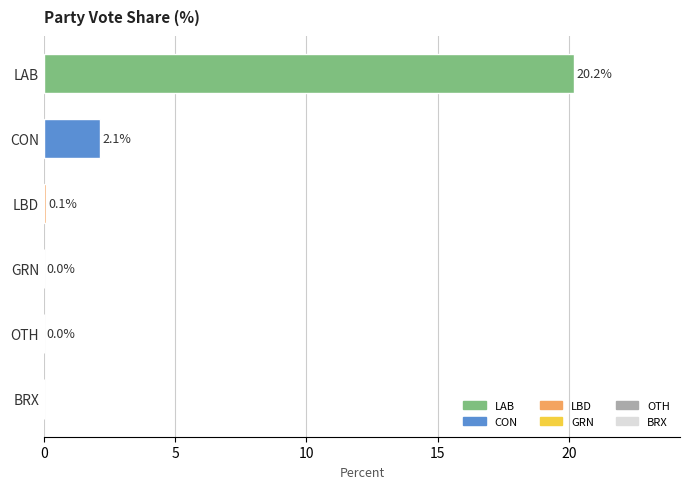

What is the sum of all values?

22.4